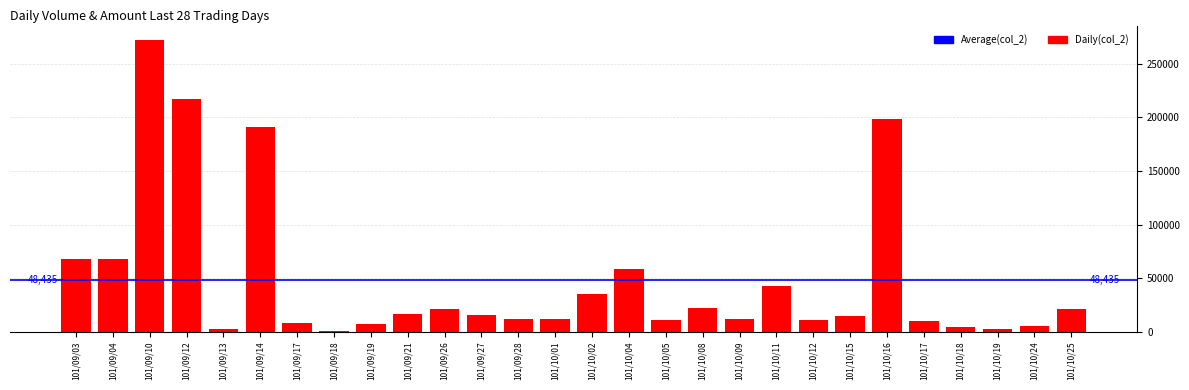

How many categories are shown in the chart?

28